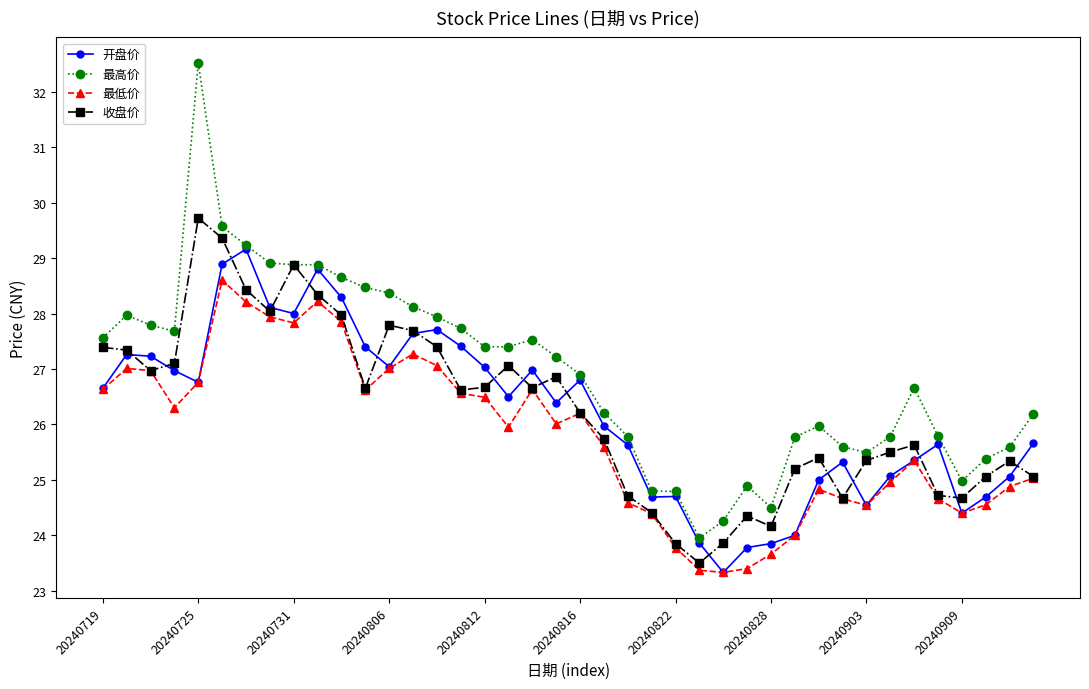

What are all the series names shown in the legend?

开盘价, 最高价, 最低价, 收盘价